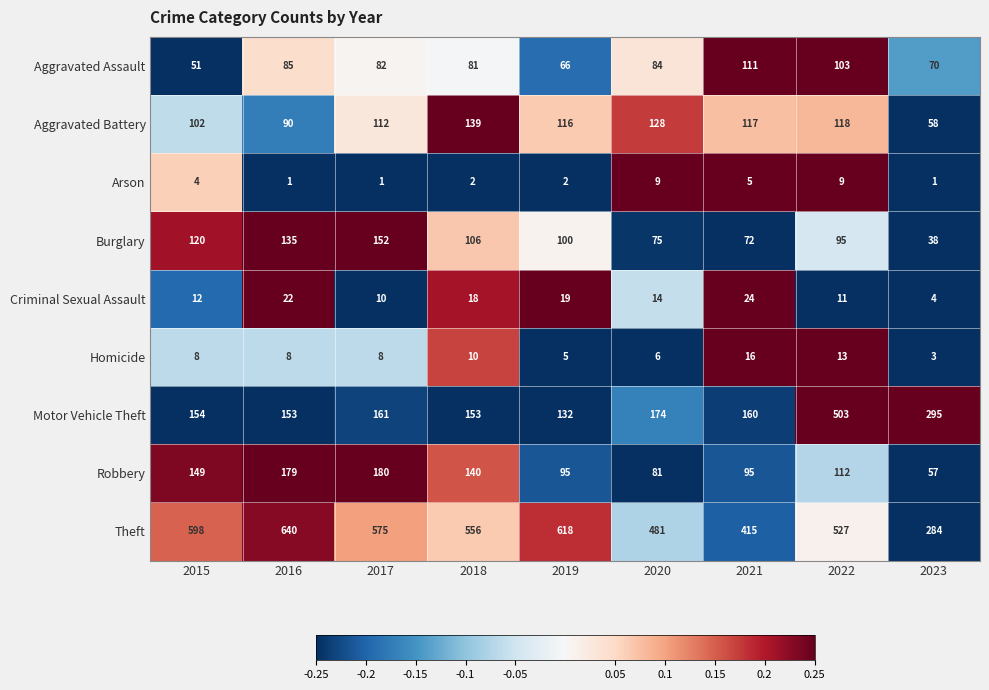

How many categories are shown in the chart?

9